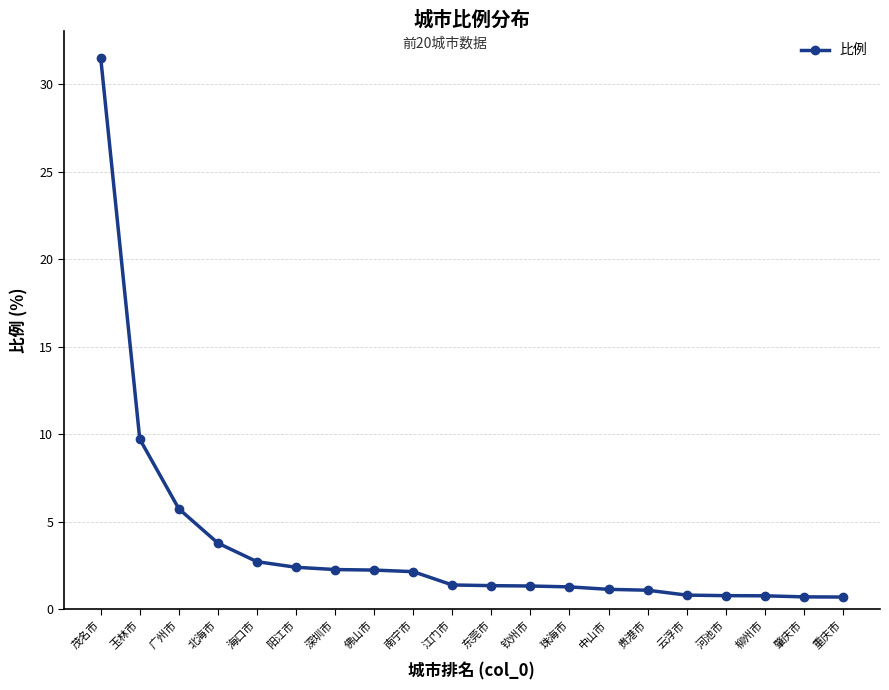

Which label corresponds to the largest value in the chart?

茂名市